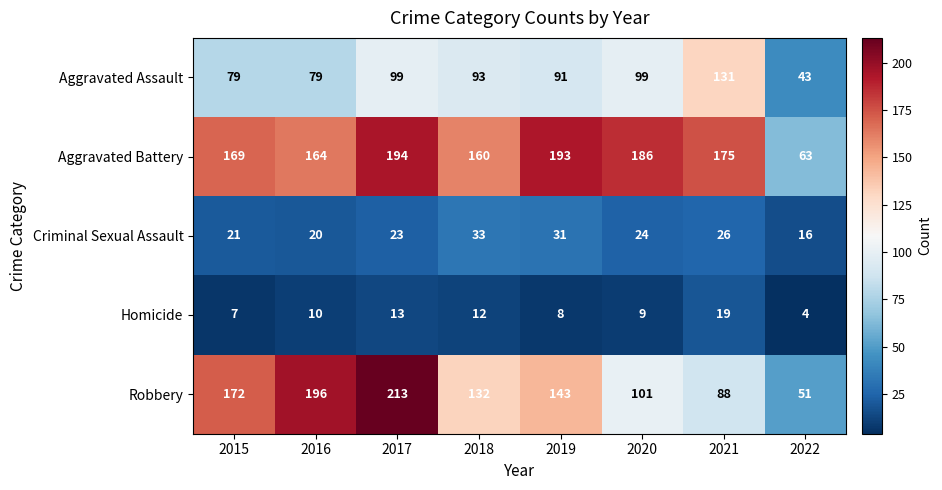

What is the minimum value for Homicide?

4